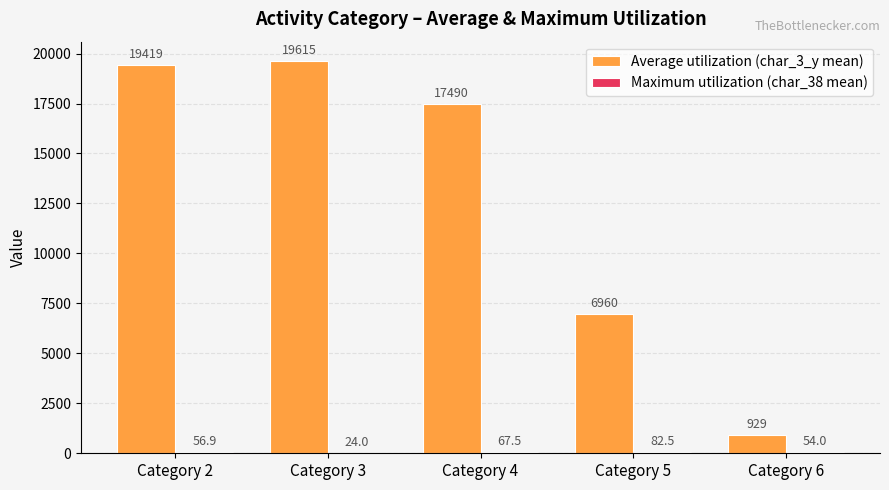

What is the greatest value displayed?

19614.8